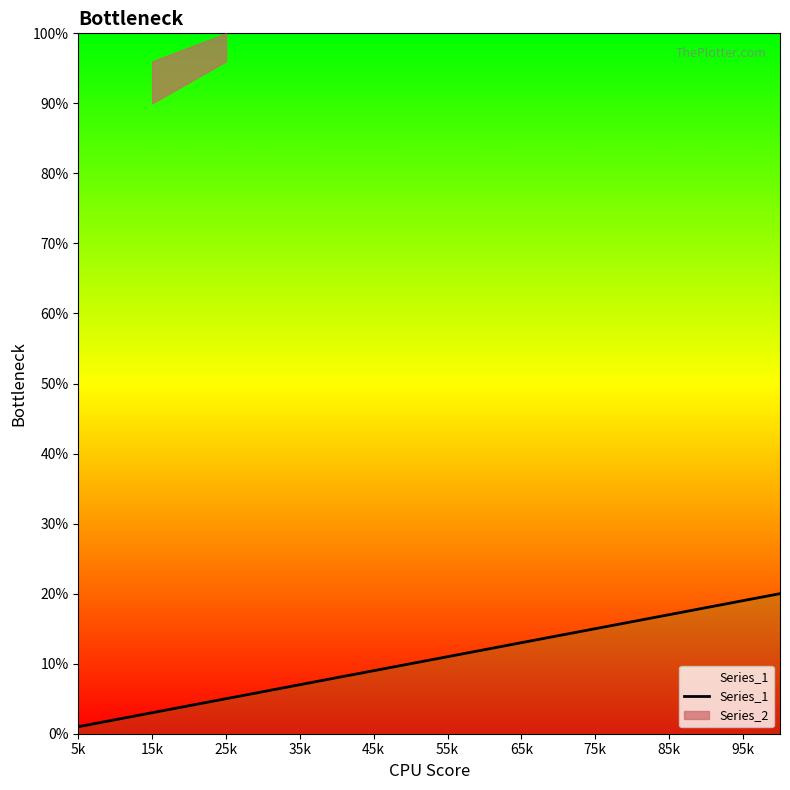

Reading left to right, extract all data points from this chart.

1.0	2.0	3.0	4.0	5.0	6.0	7.0	8.0	9.0	10.0	11.0	12.0	13.0	14.0	15.0	16.0	17.0	18.0	19.0	20.0